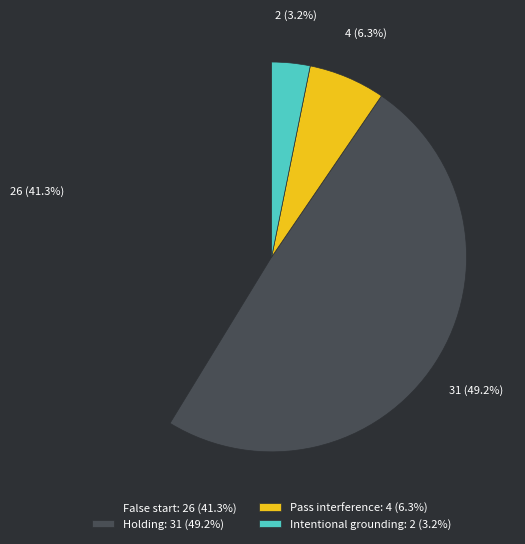

Is it true that Holding is 49% of the pie?

True